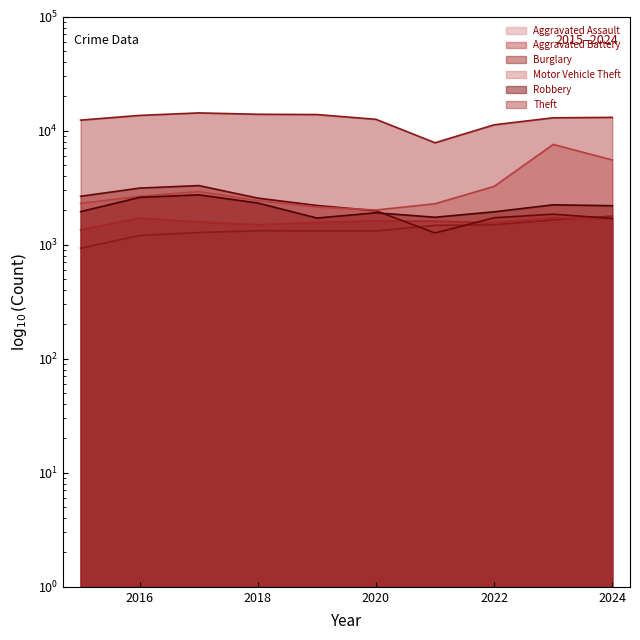

At which label does Aggravated Battery first exceed 1612?

2016